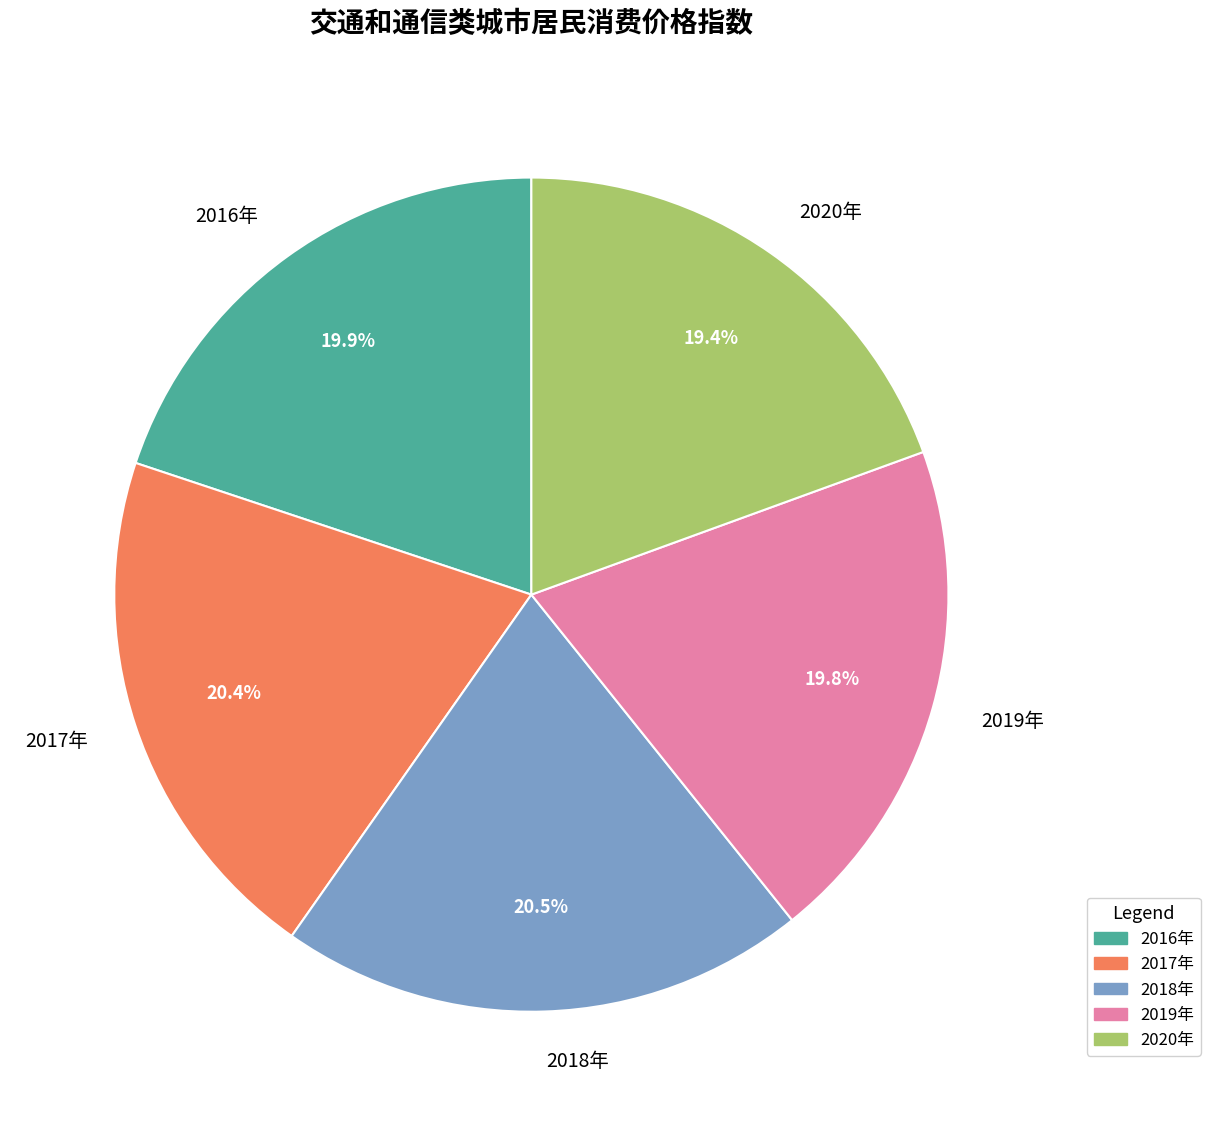

To the nearest percent, what is the difference between the largest and smallest slice percentages?

1%